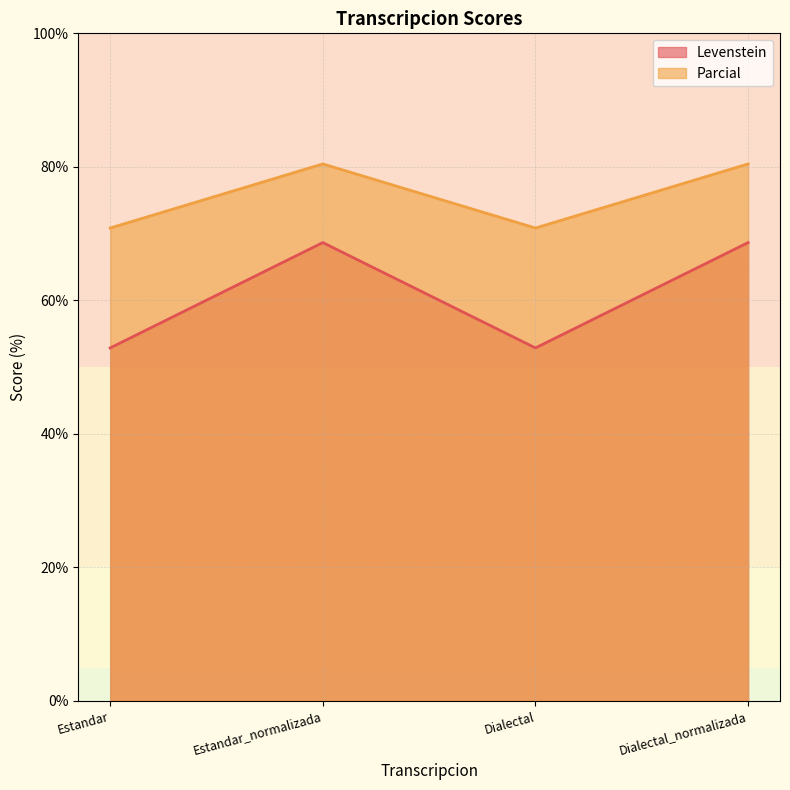

What is the label of the 2nd point from the left?

Estandar_normalizada